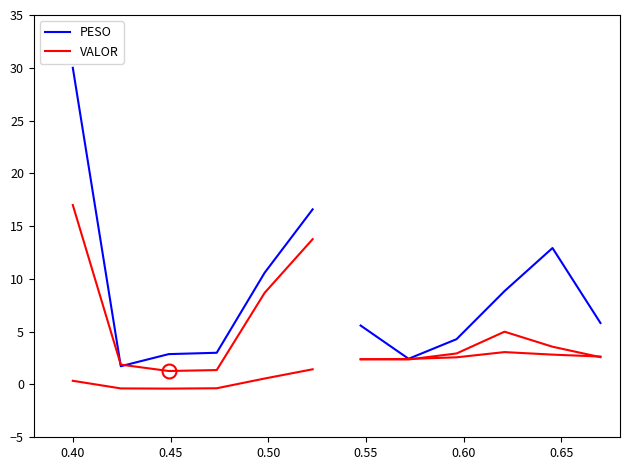

List the series in order of their peak value, lowest first.

VALOR, PESO